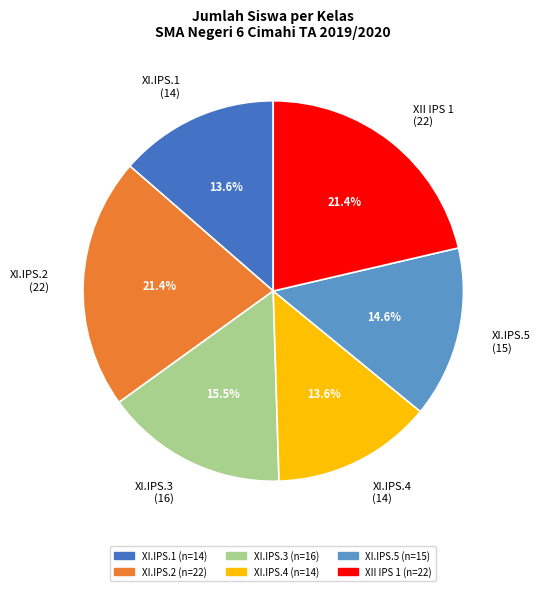

What percentage is the XII IPS 1 slice, to the nearest percent?

21%